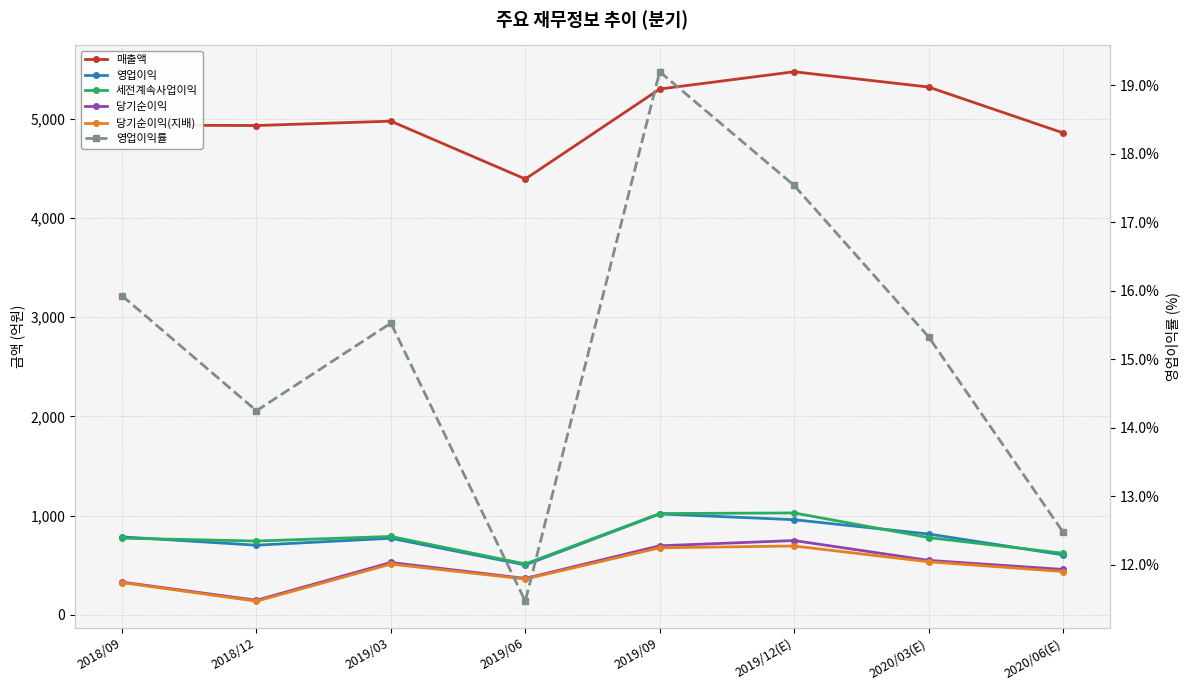

At 2020/06(E), list the series in order from largest to smallest.

매출액, 세전계속사업이익, 영업이익, 당기순이익, 당기순이익(지배), 영업이익률